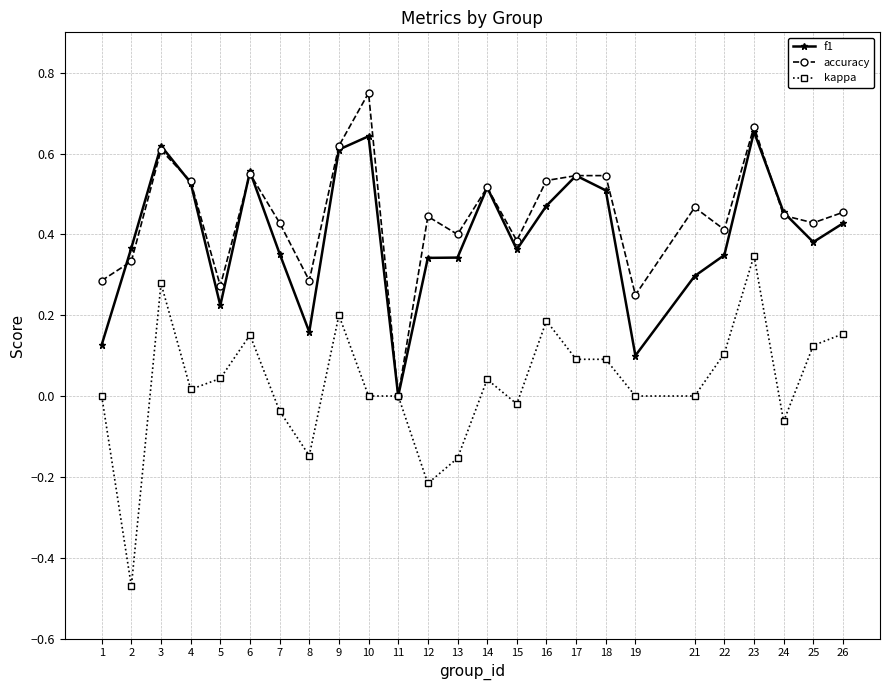

What is the sum of all f1 values?

9.9